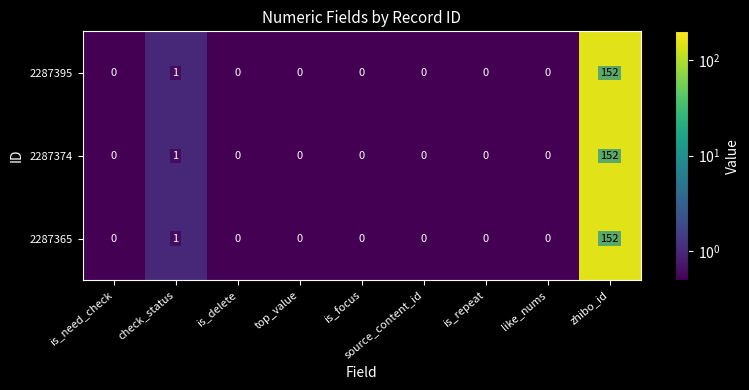

What is the total value across all series at source_content_id?

0